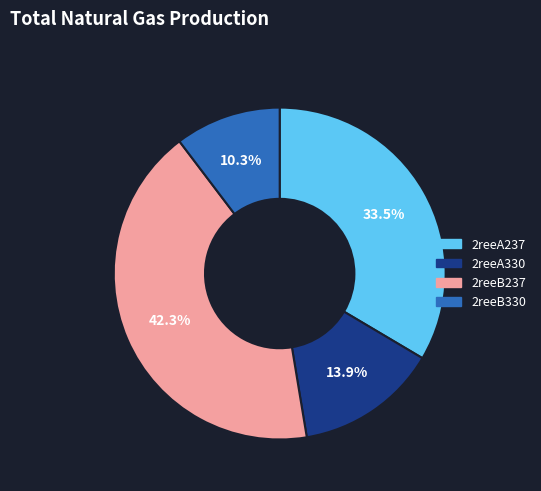

Which category has the smallest portion of the pie?

2reeB330